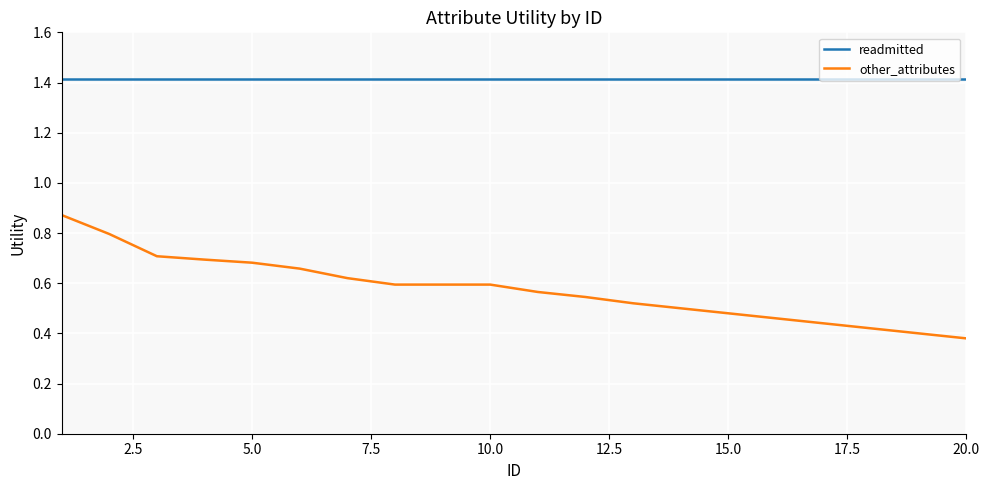

What is the highest value of the readmitted series?

1.4